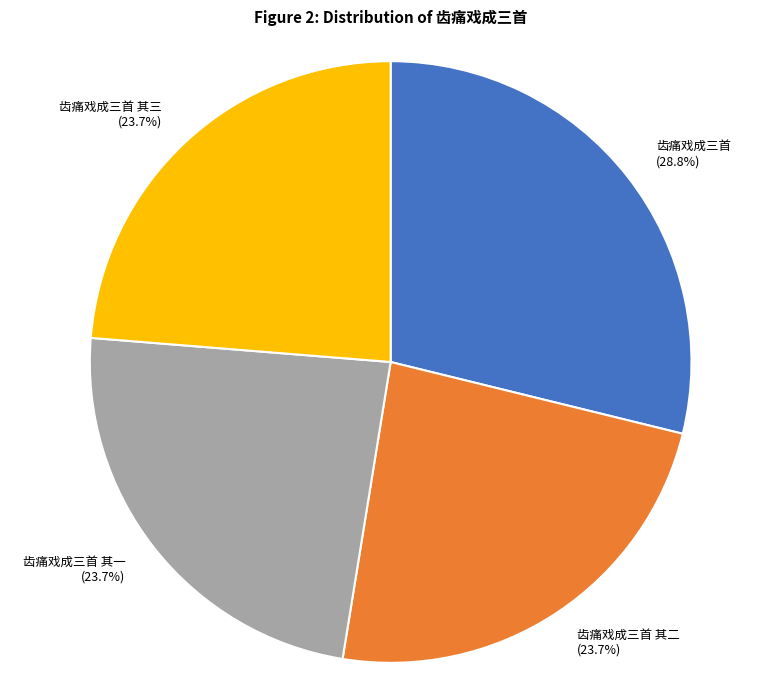

Which category has the biggest portion of the pie?

齿痛戏成三首